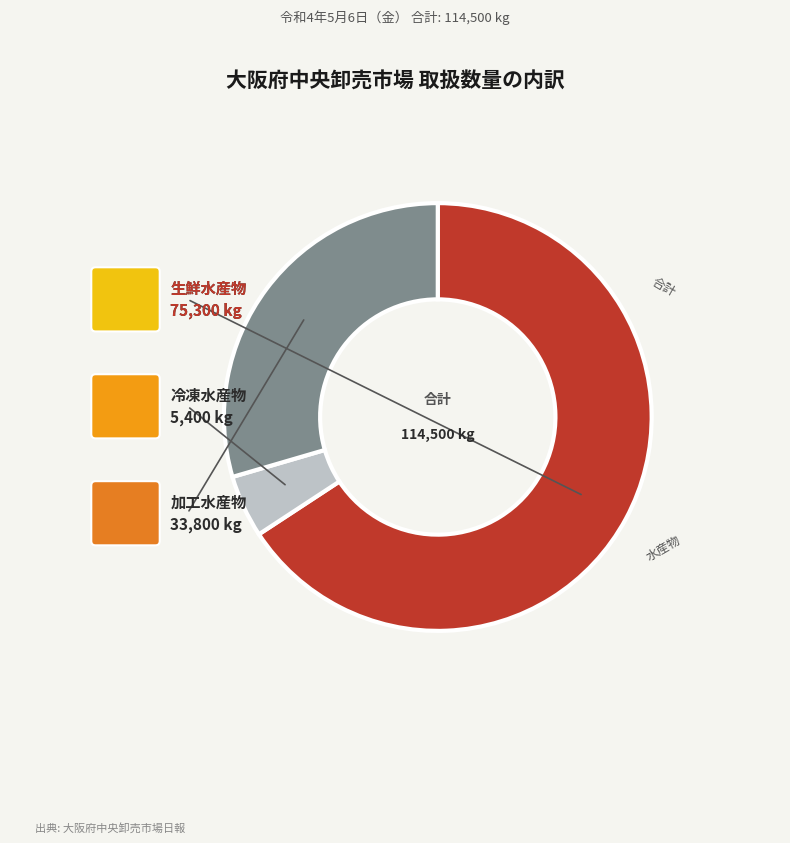

Does any single category account for the majority?

Yes